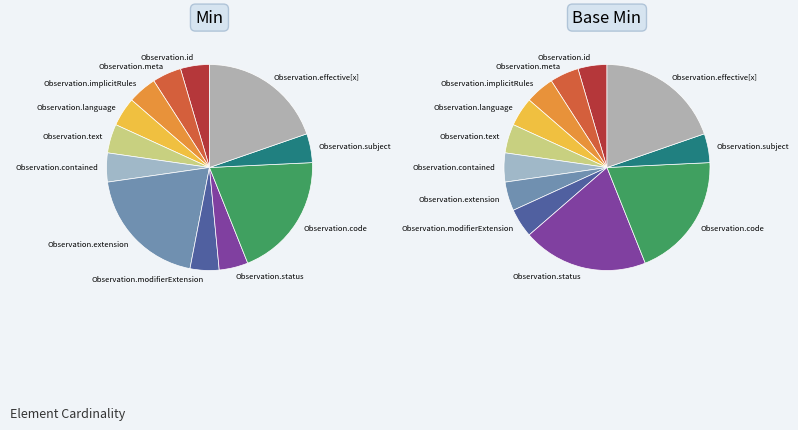

Is it true that Observation.id is 7% of the pie?

False